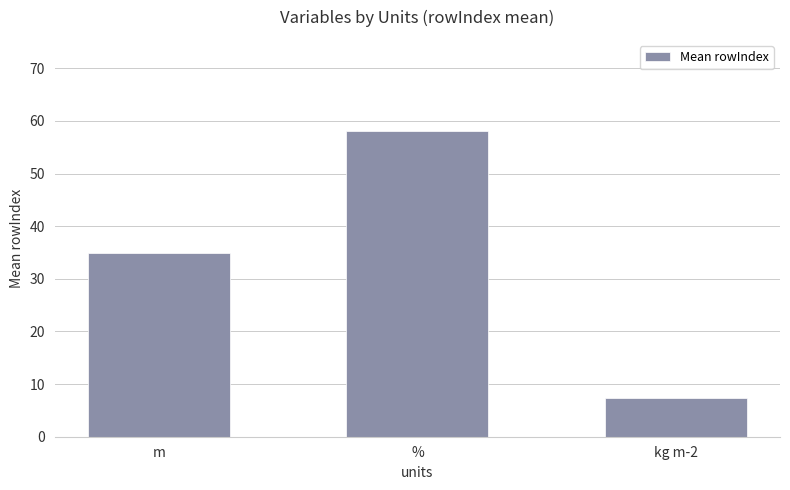

What is the value of the 2nd bar from the left?

58.0